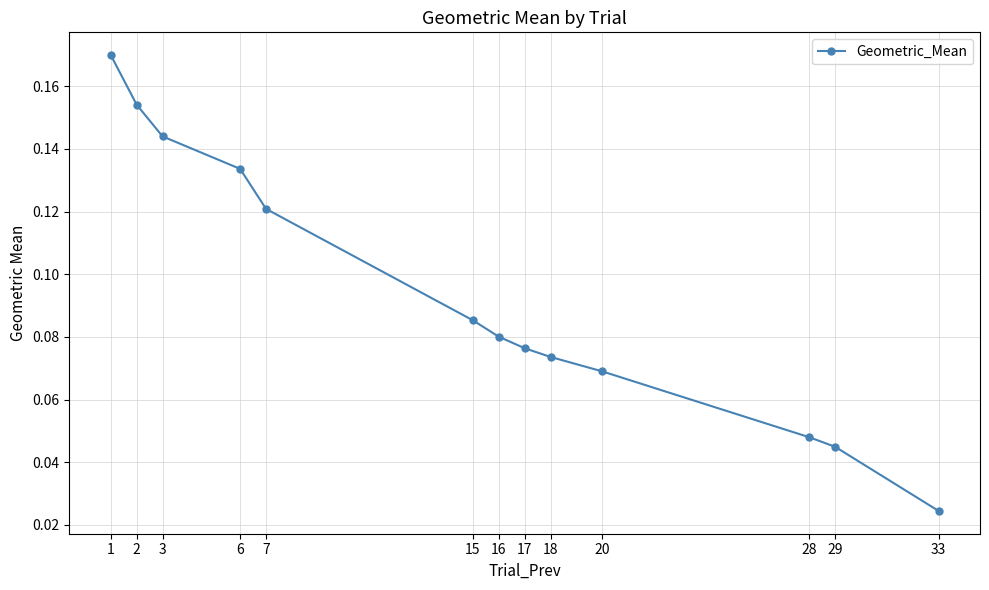

At which label is the value closest to 0?

33